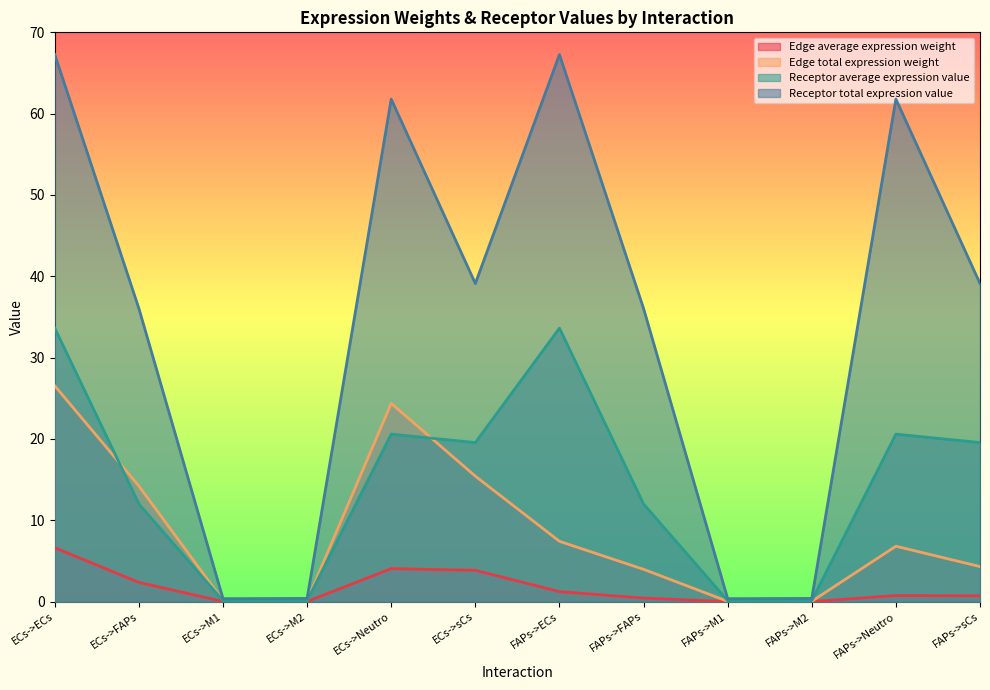

At which category does the chart reach its peak across all series?

ECs->ECs